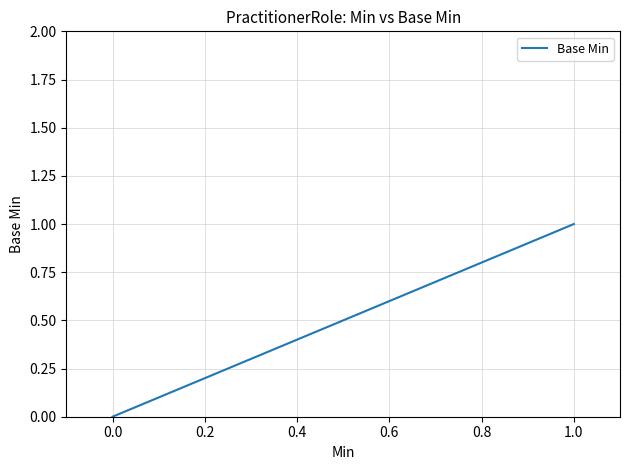

Count the number of categories in the chart.

35